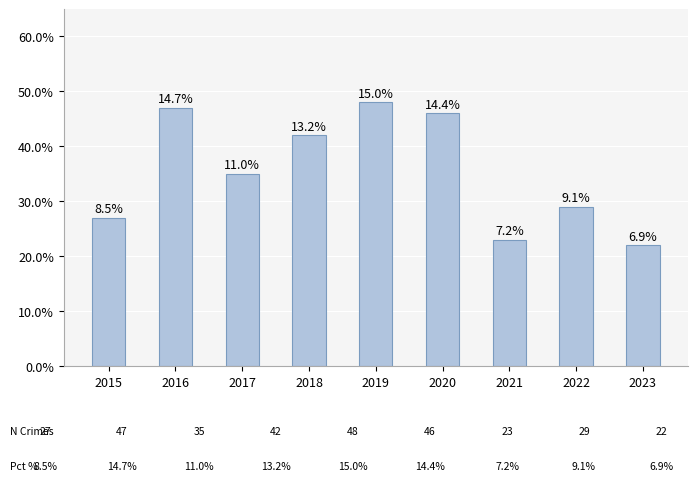

Which has a higher value, 2020 or 2022?

2020